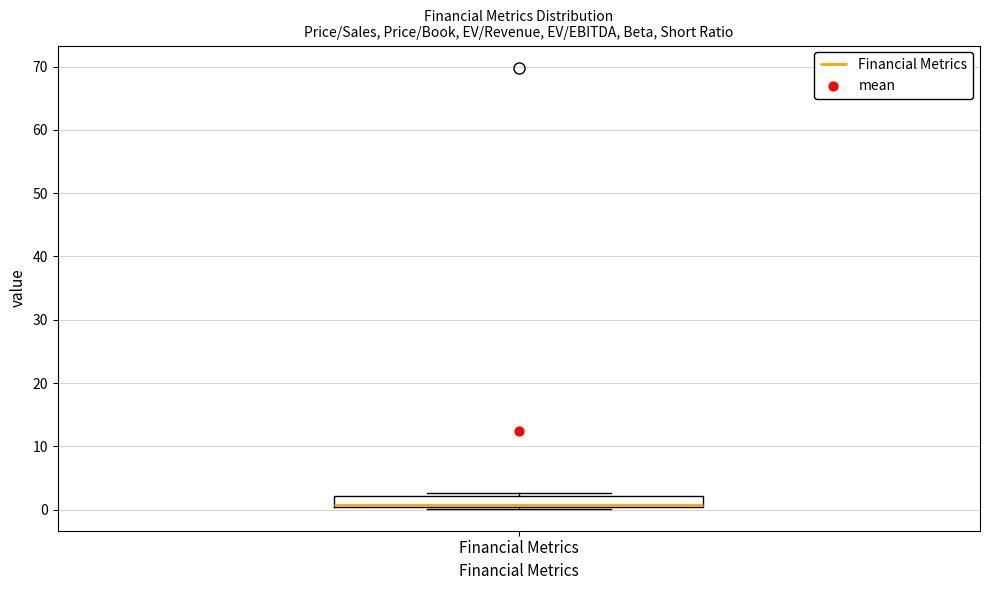

Transcribe this box plot: give where the median line is, the range the box spans, and where the two whiskers end, as read against the y-axis. The values are not printed on the chart, so give them approximately, as read against the axis.

median 1 (drawn on the box's lower edge), box 0 to 2, whiskers 0 to 3